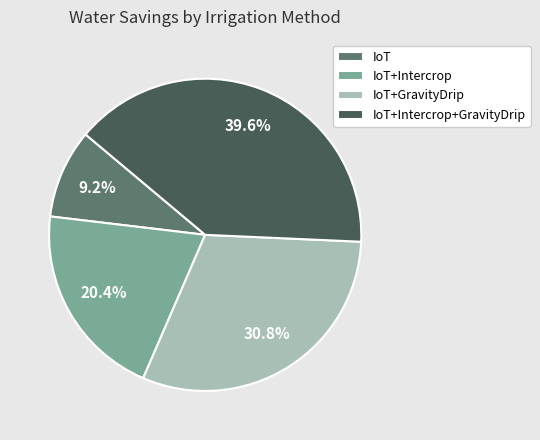

Which category has the biggest portion of the pie?

IoT+Intercrop+GravityDrip